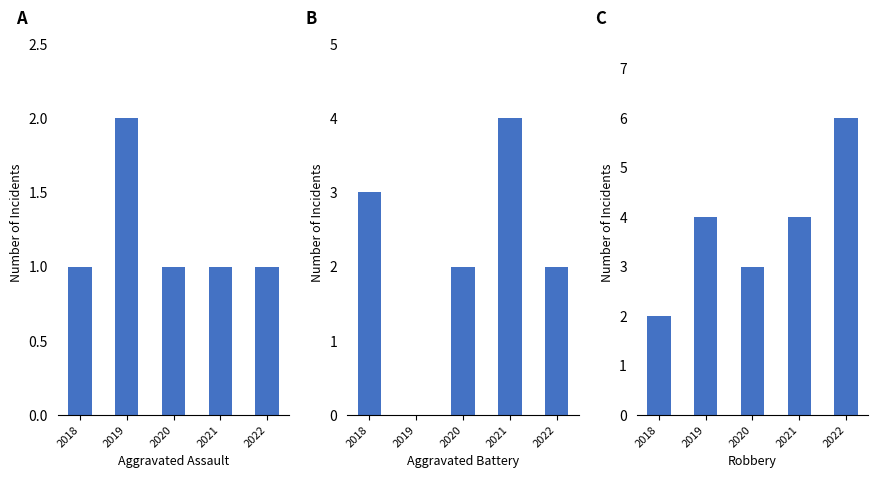

List the series in order of their peak value, highest first.

Robbery, Aggravated Battery, Aggravated Assault